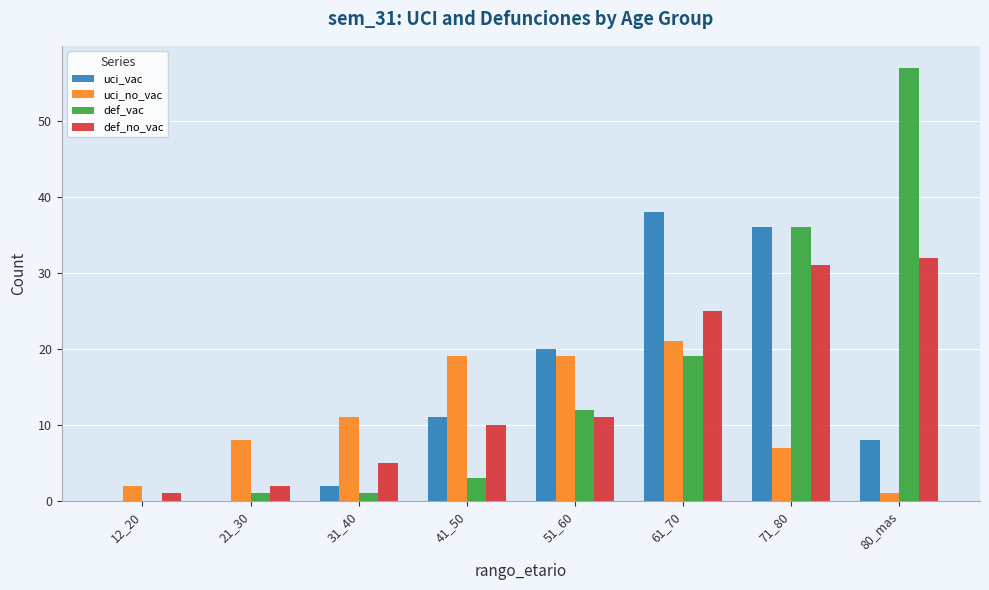

The uci_no_vac series shows 7 at 31_40. True or false?

False